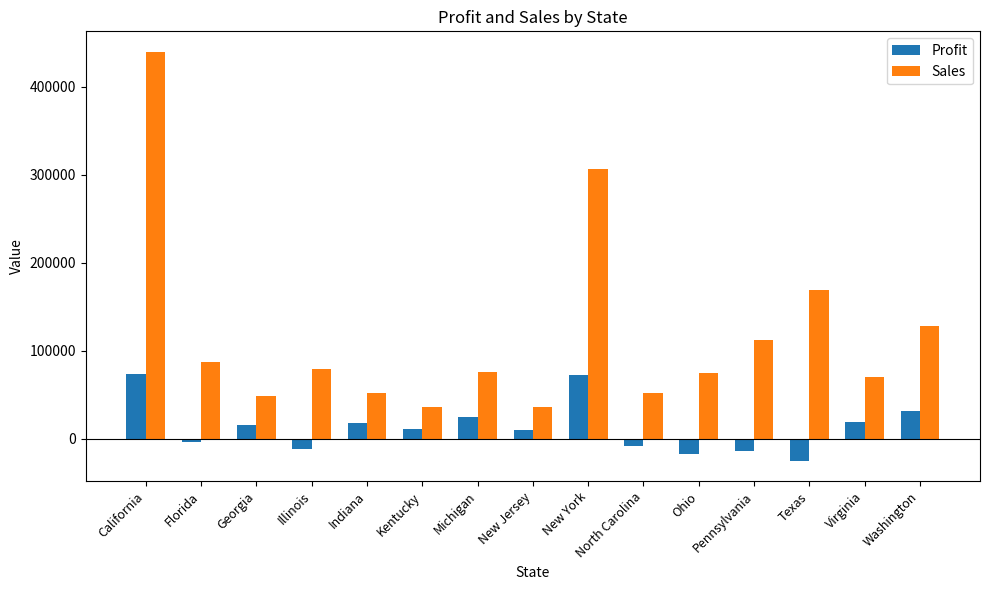

At Florida, list the series in order from largest to smallest.

Sales, Profit